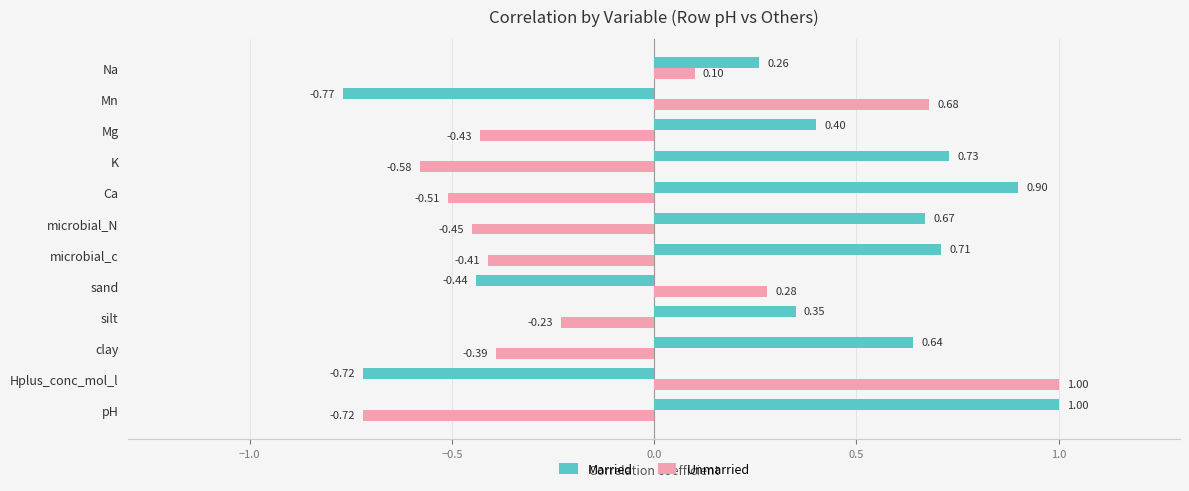

Where is Married nearest to the value 0?

Na